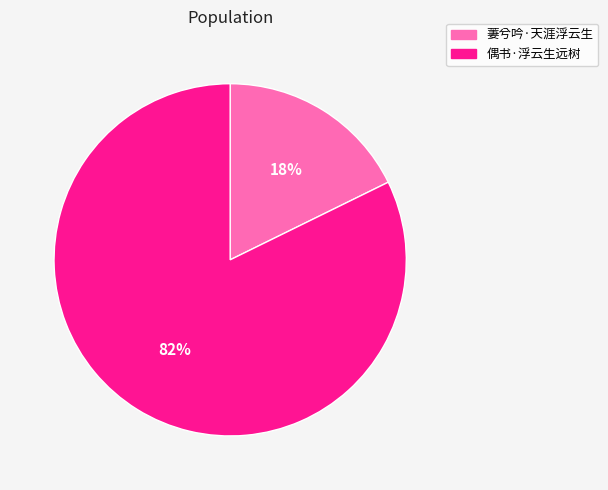

How many segments does this pie chart have?

2